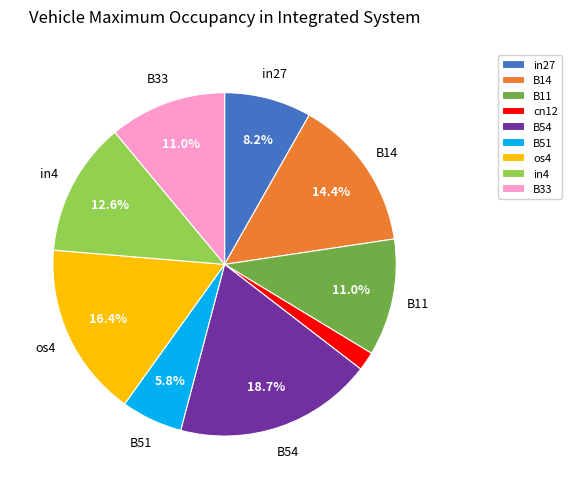

To the nearest percent, what percentage of the pie is in27?

8%